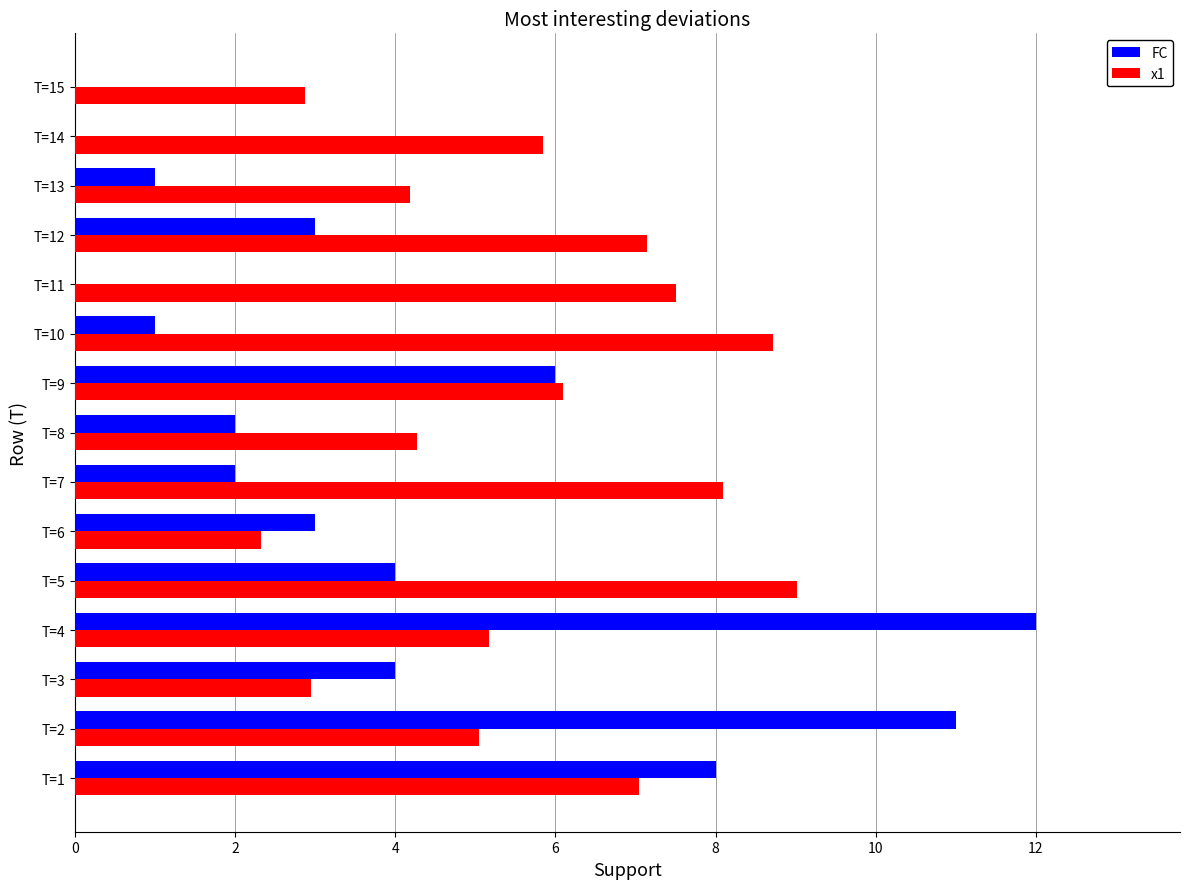

The x1 series shows 2.9 at T=3. True or false?

True